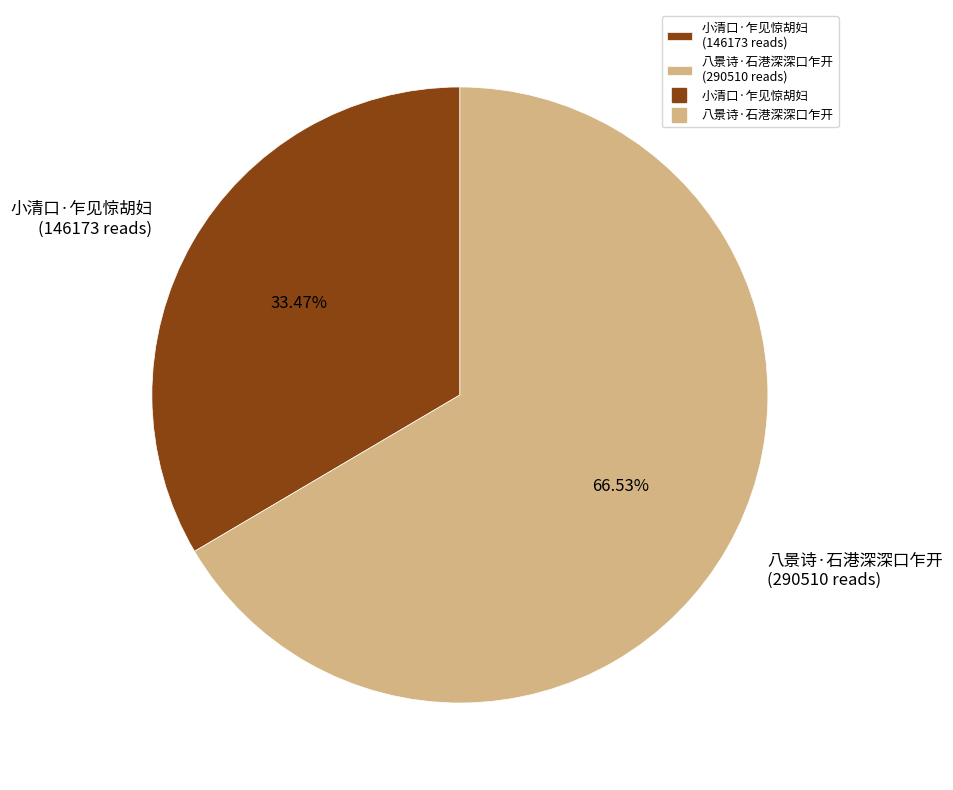

To the nearest percent, what portion does 八景诗·石港深深口乍开 represent?

67%